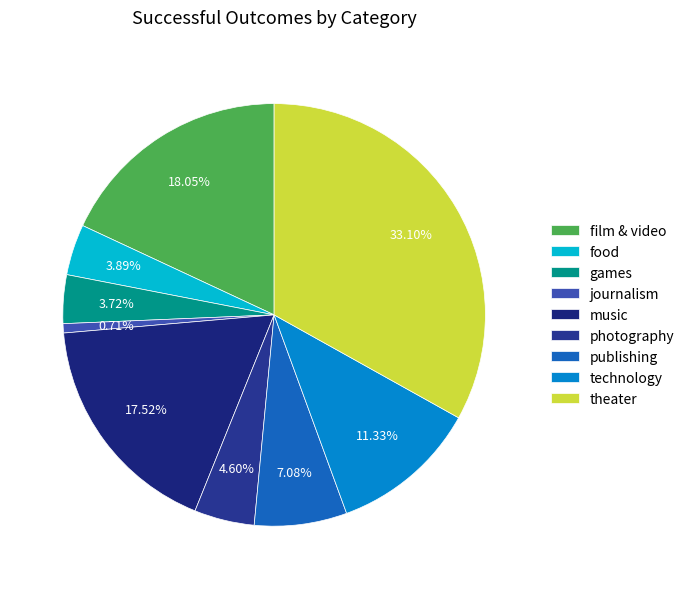

Count the number of slices in the pie.

9